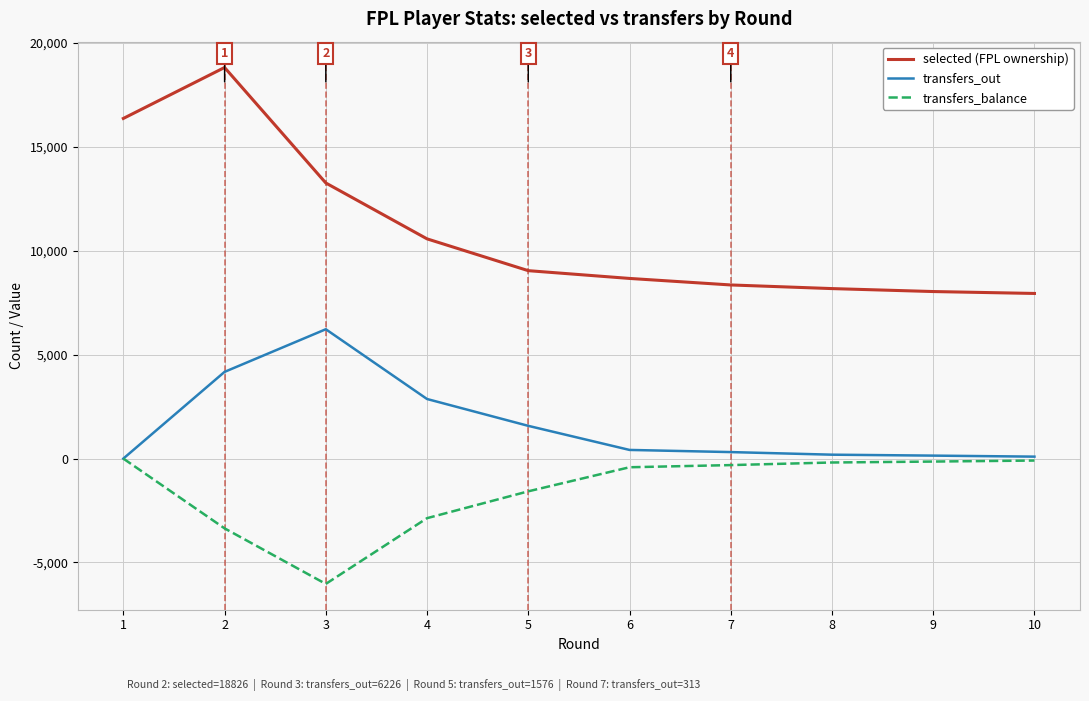

What is the greatest value displayed?

18826